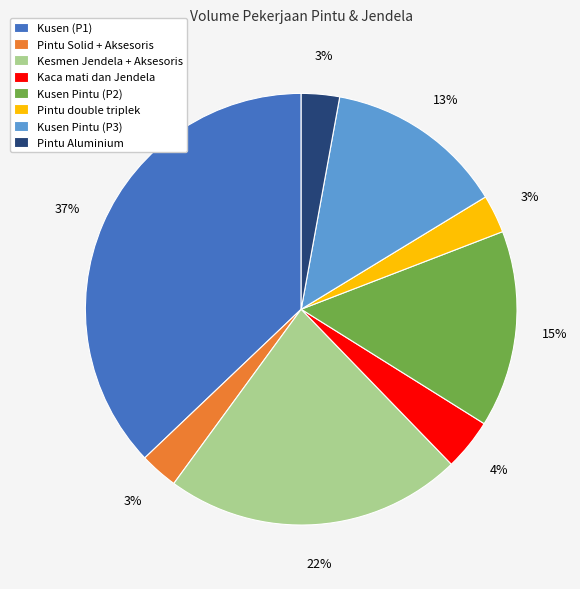

Does Pintu Aluminium represent more than half of the total?

No